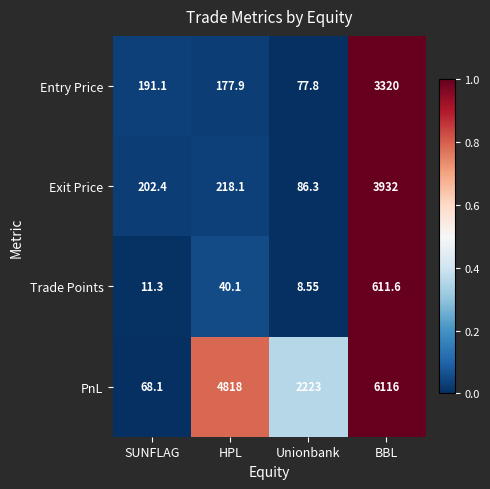

Which series has the largest range (max minus min)?

PnL